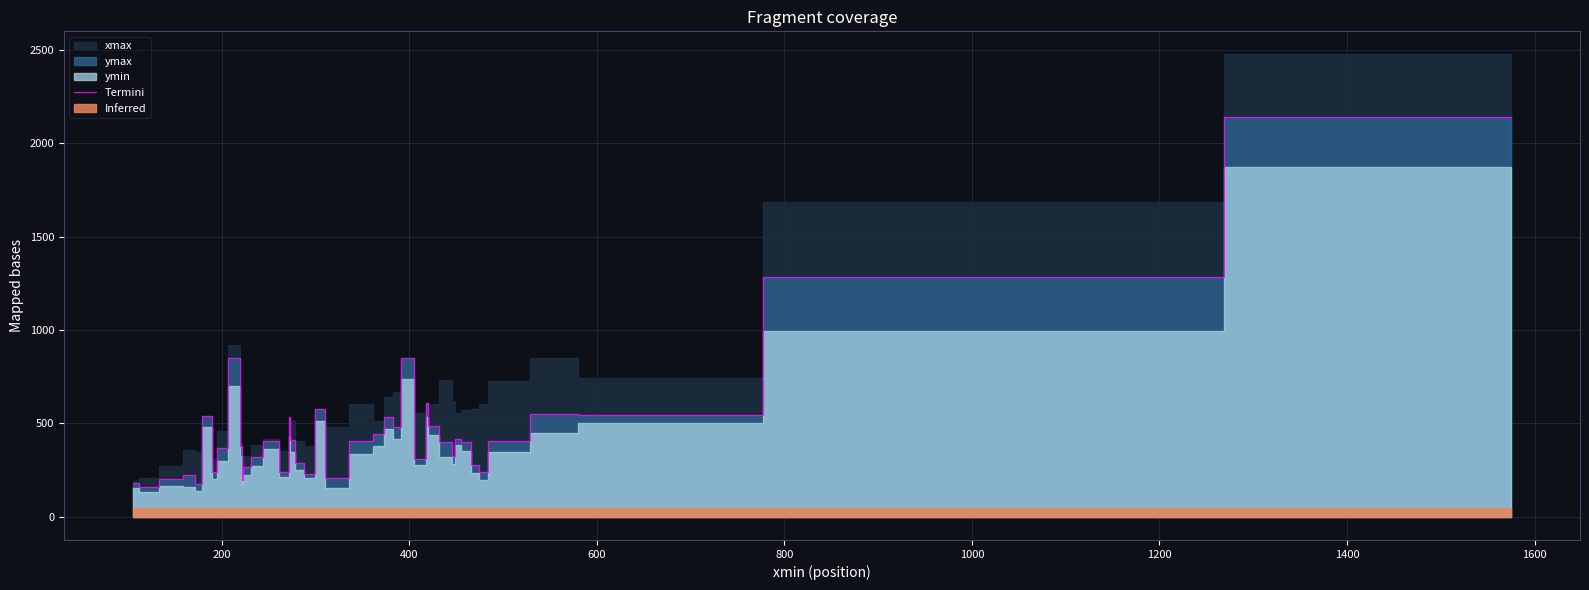

How many data points are above 402?

19